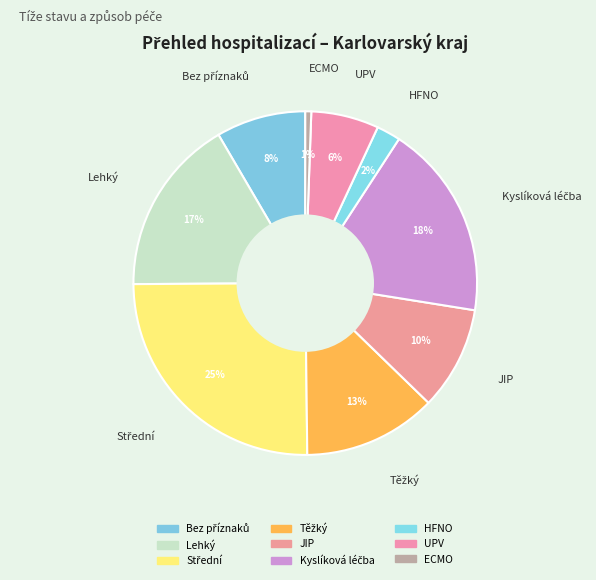

How many slices are in this pie chart?

9